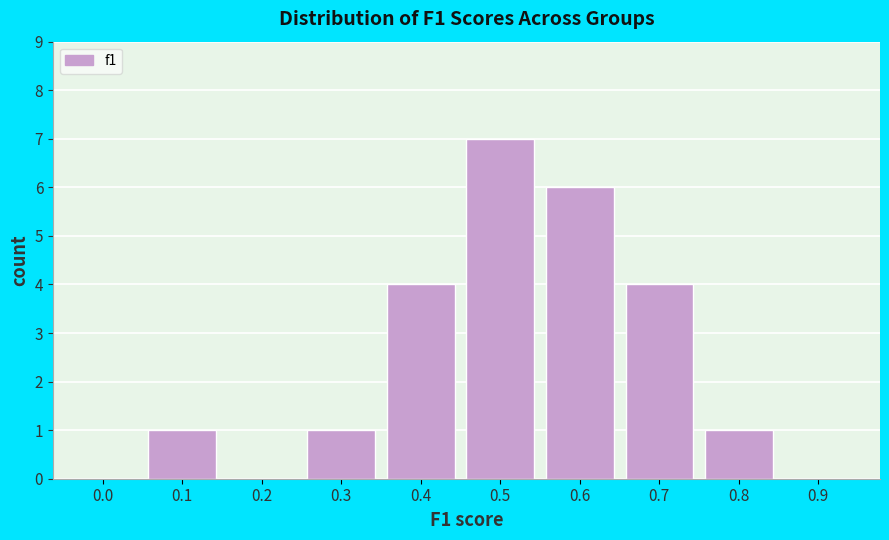

Reading right to left, list all the values displayed in this chart.

0.9=0	0.8=1	0.7=4	0.6=6	0.5=7	0.4=4	0.3=1	0.2=0	0.1=1	0.0=0